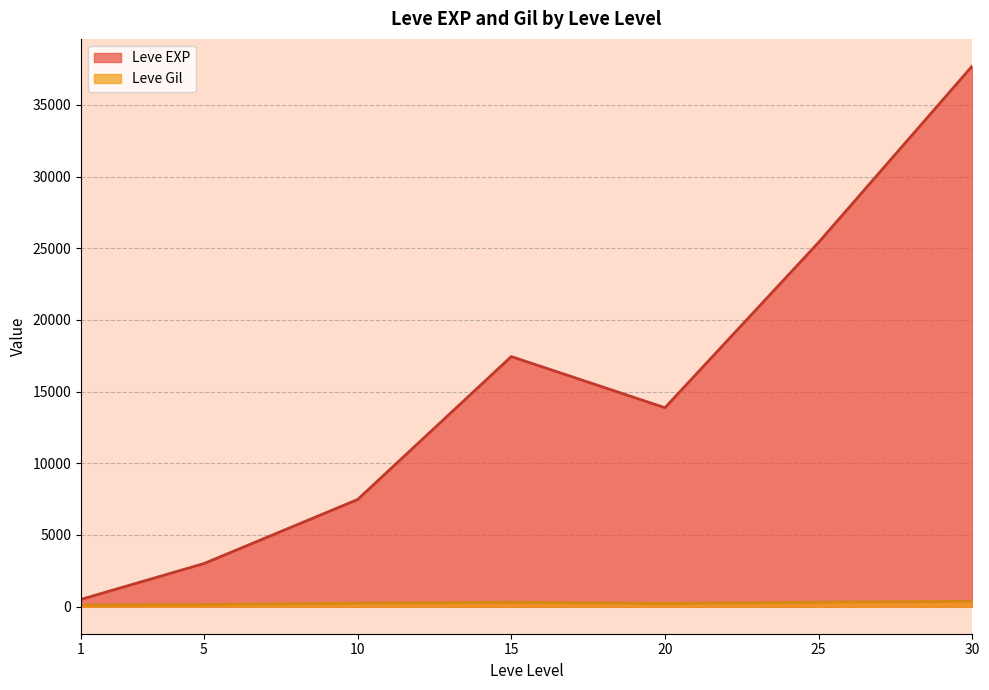

At which category is the sum across all series the highest?

30